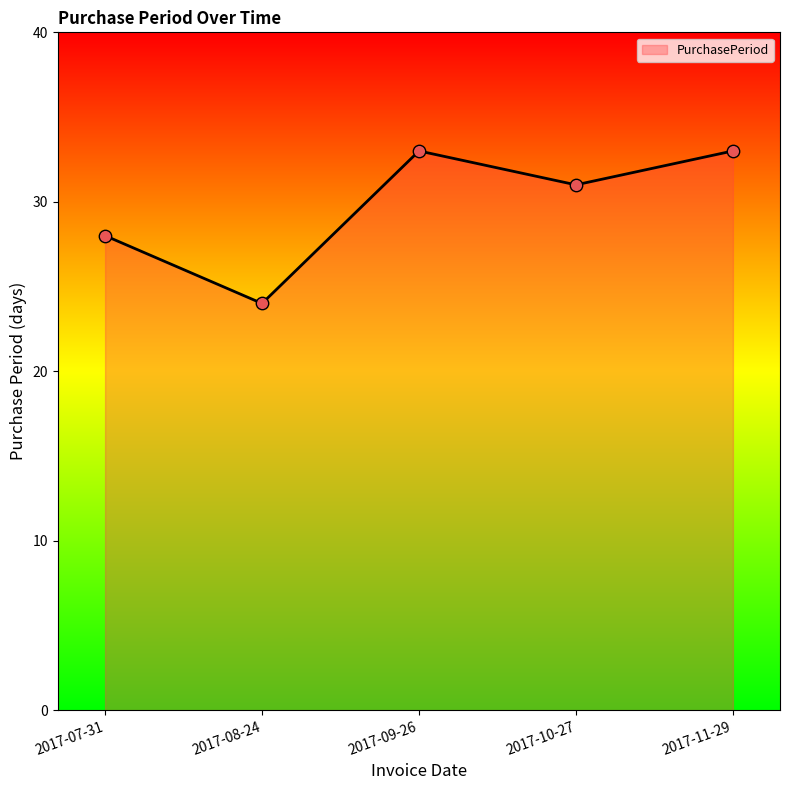

What is the ratio of the value at 2017-09-26 to the value at 2017-08-24?

1.4